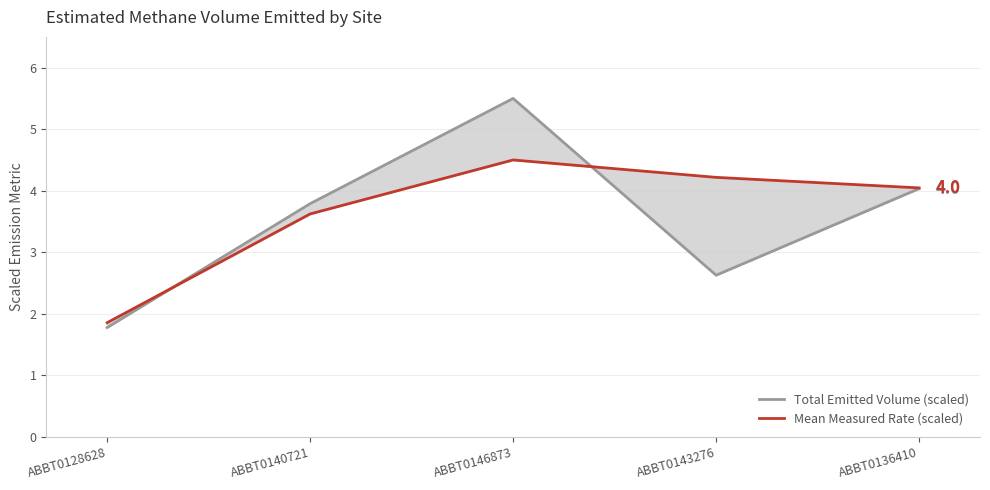

What is the highest value of the Mean Measured Rate (scaled) series?

4.5